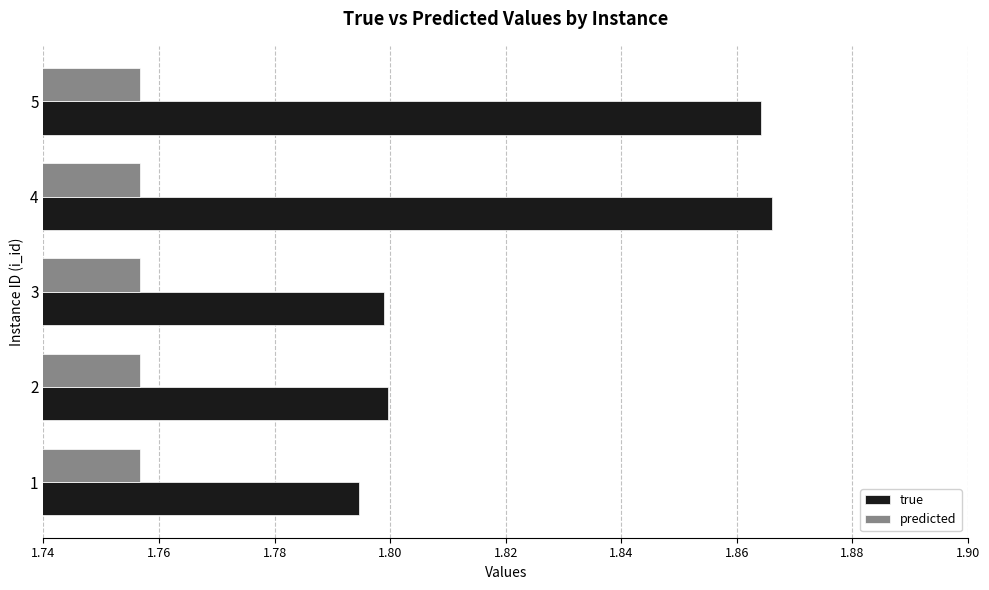

Which series has the largest total across all categories?

true